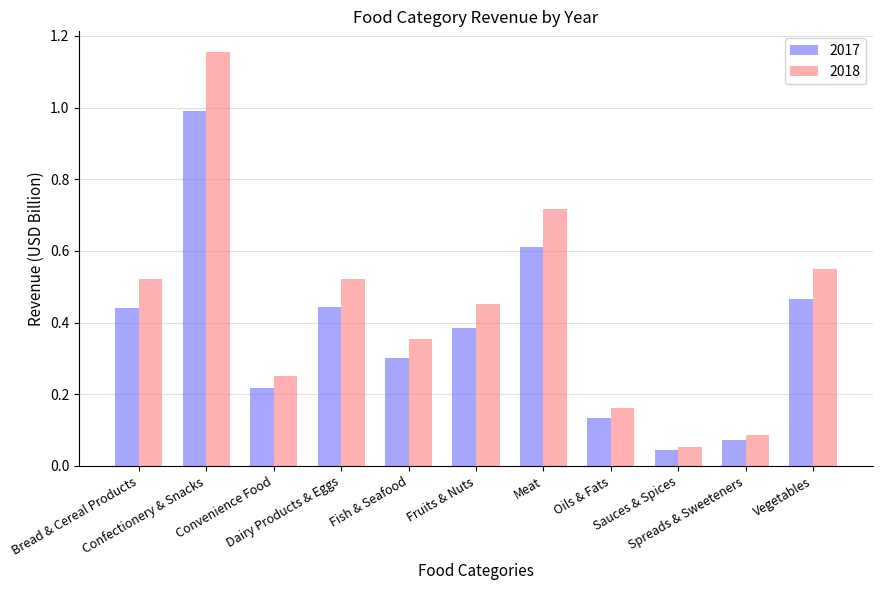

At which category is the sum across all series the highest?

Confectionery & Snacks